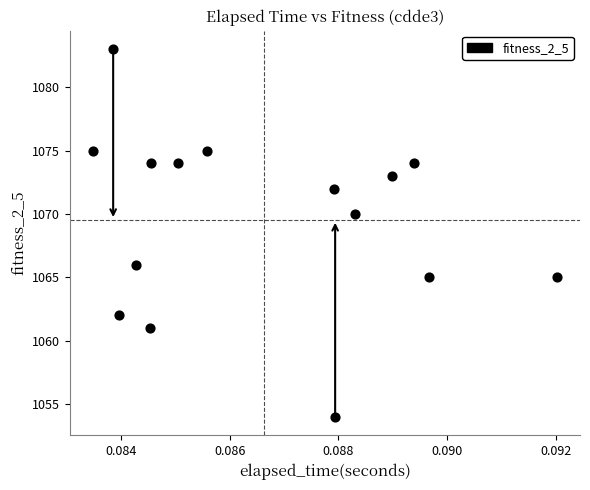

How many points are shown in the scatter plot?

15